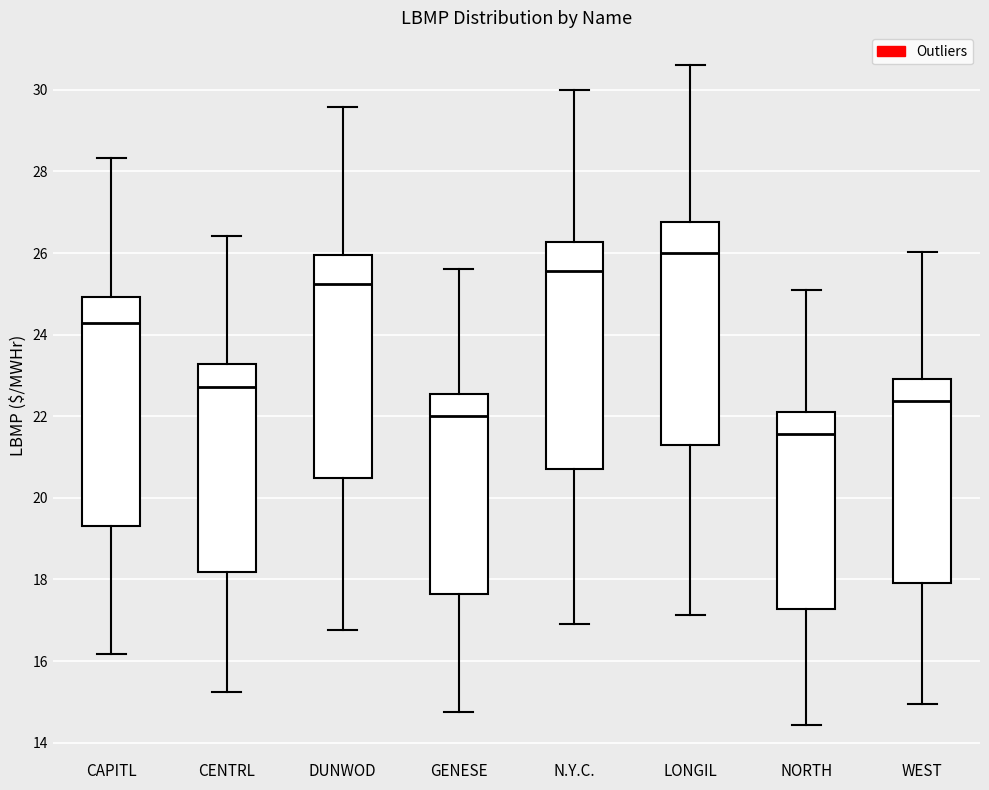

Reading left to right, read every box against the y-axis: the position of its median line, the range the box covers, and the ends of its whiskers. The values are not printed on the chart, so give them approximately, as read against the axis.

CAPITL: median 24.2, box 19.4 to 25.0, whiskers 16.2 to 28.4
CENTRL: median 22.8, box 18.2 to 23.2, whiskers 15.2 to 26.4
DUNWOD: median 25.2, box 20.4 to 26.0, whiskers 16.8 to 29.6
GENESE: median 22.0, box 17.6 to 22.6, whiskers 14.8 to 25.6
N.Y.C.: median 25.6, box 20.8 to 26.2, whiskers 17.0 to 30.0
LONGIL: median 26.0, box 21.4 to 26.8, whiskers 17.2 to 30.6
NORTH: median 21.6, box 17.2 to 22.0, whiskers 14.4 to 25.2
WEST: median 22.4, box 18.0 to 23.0, whiskers 15.0 to 26.0